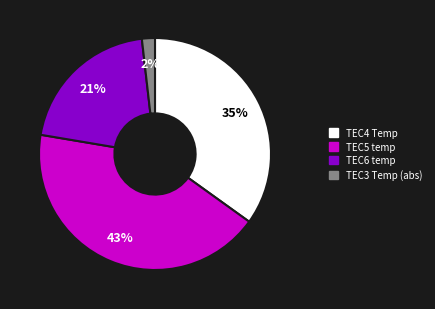

Combined, do TEC4 Temp and TEC5 temp account for over 50%?

Yes